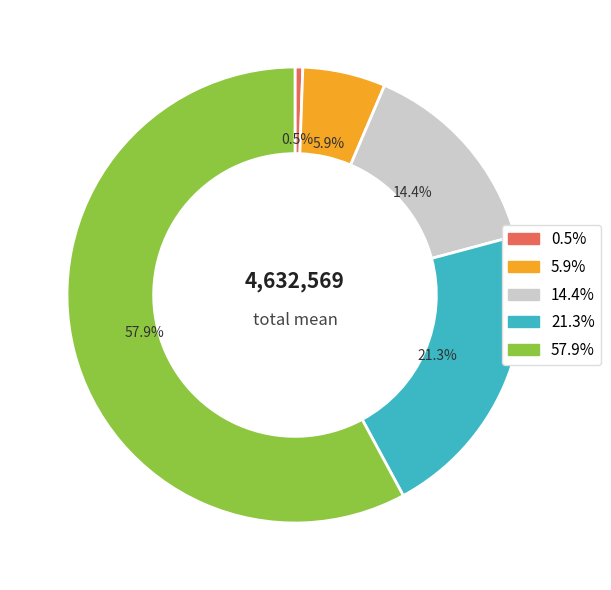

Which category has the biggest portion of the pie?

57.9%